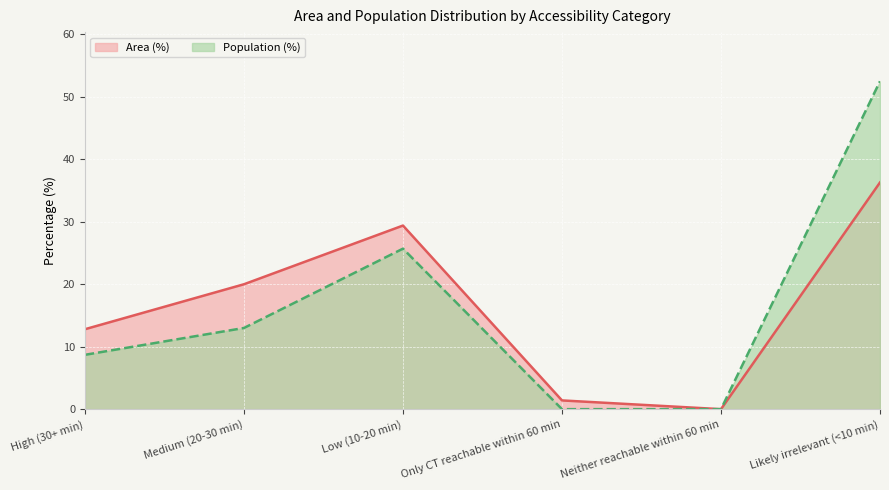

Which category has the highest value in the Population (%) series?

Likely irrelevant (<10 min)